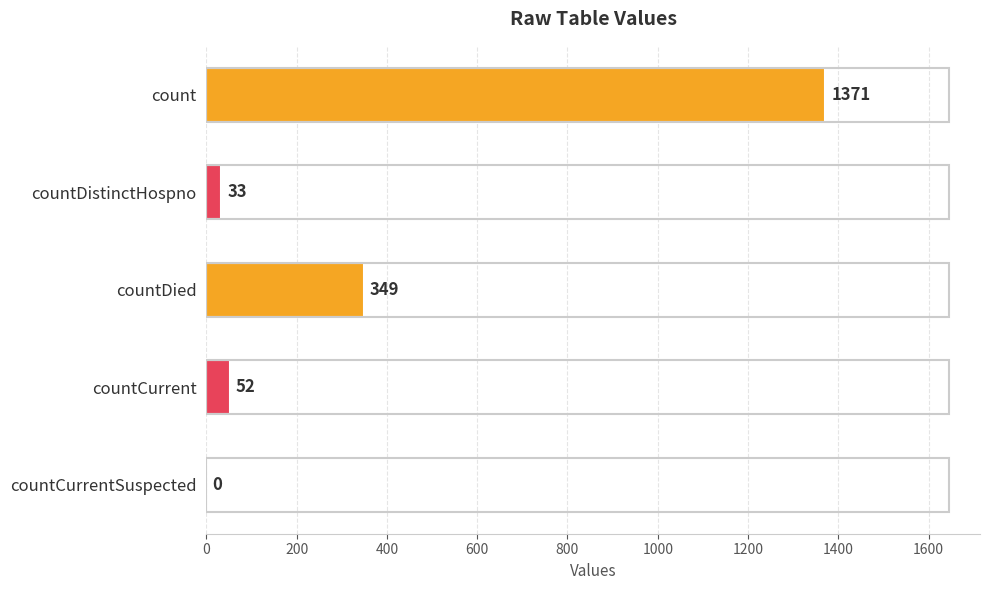

What is the average value?

361